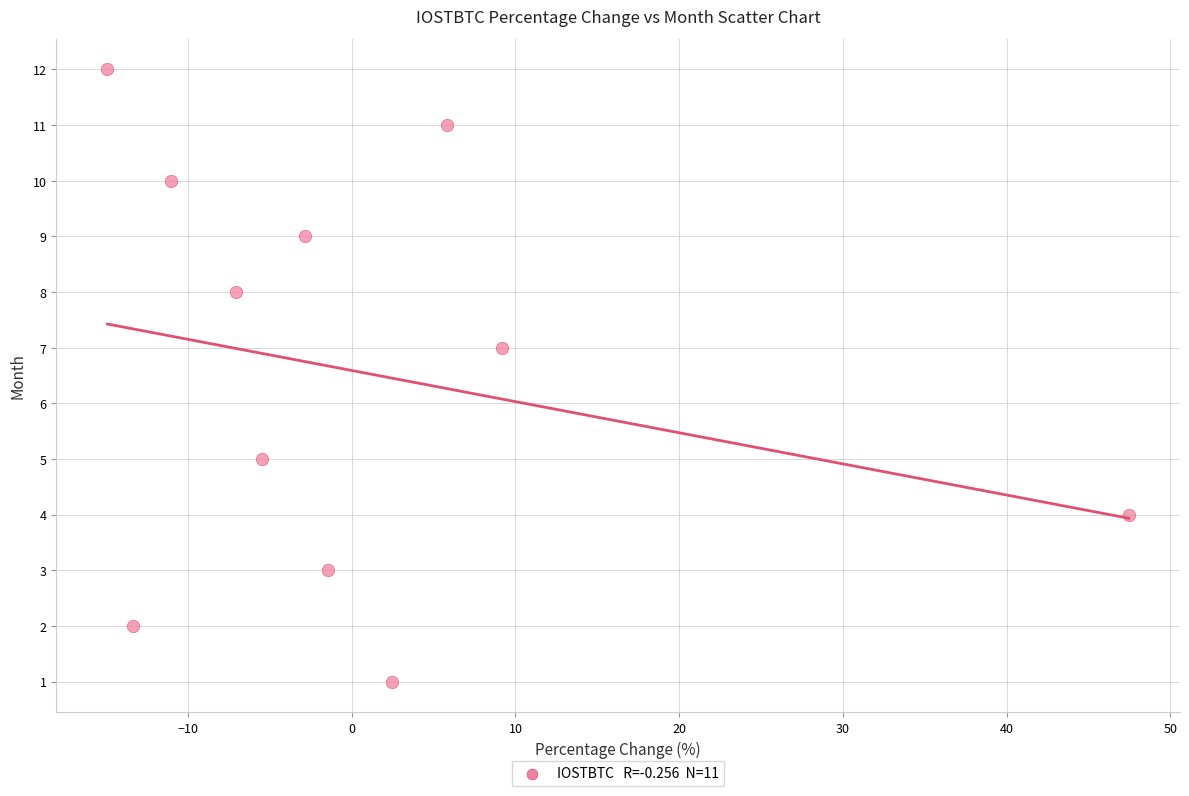

What is the average Y value?

7